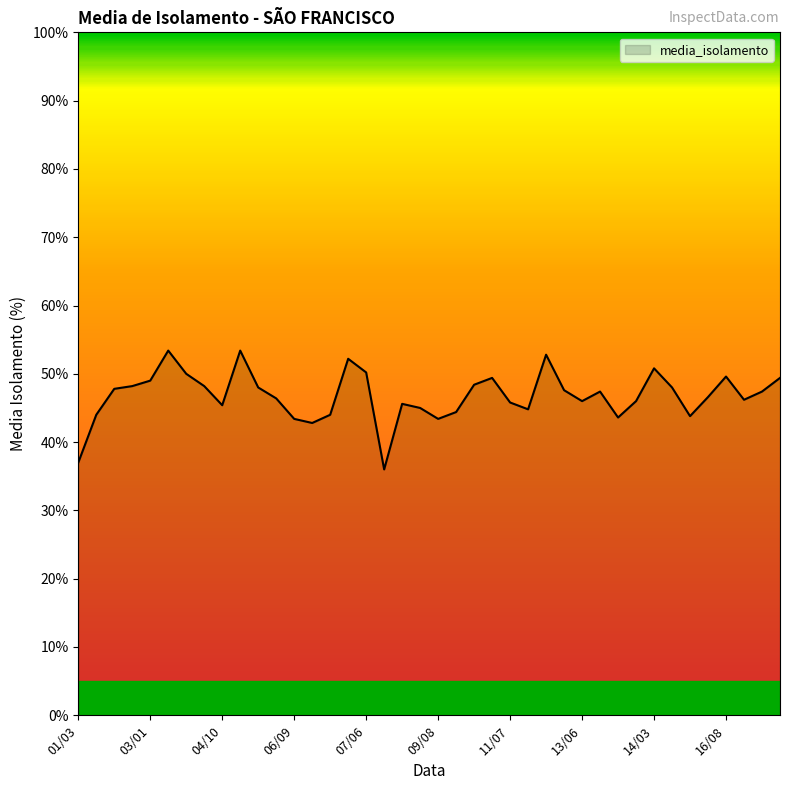

What is the maximum value shown in the chart?

53.4